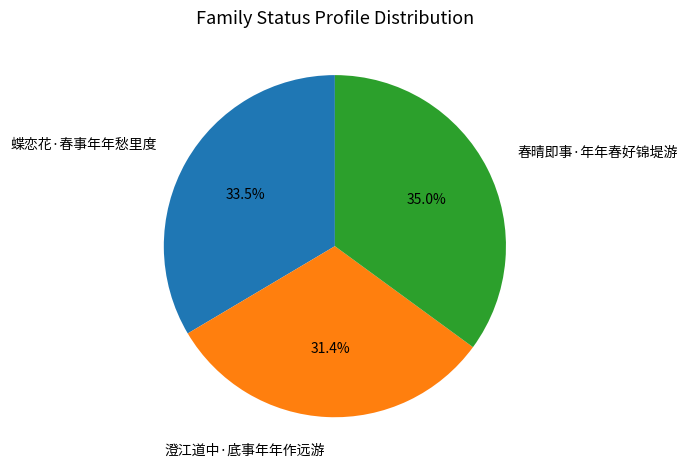

To the nearest percent, what portion does 春晴即事·年年春好锦堤游 represent?

35%